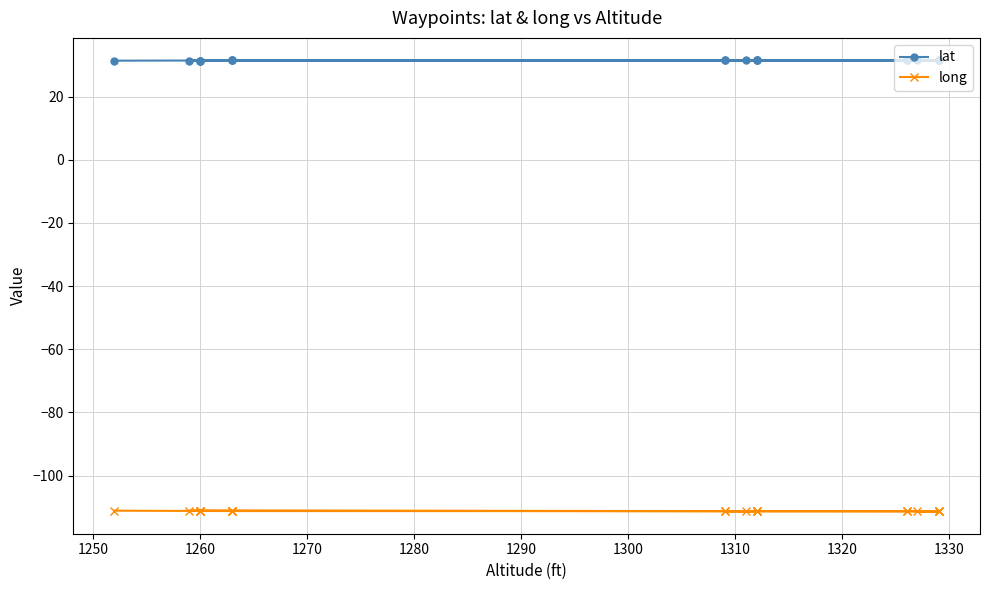

What is the difference between the second highest and minimum values in the lat series?

0.1